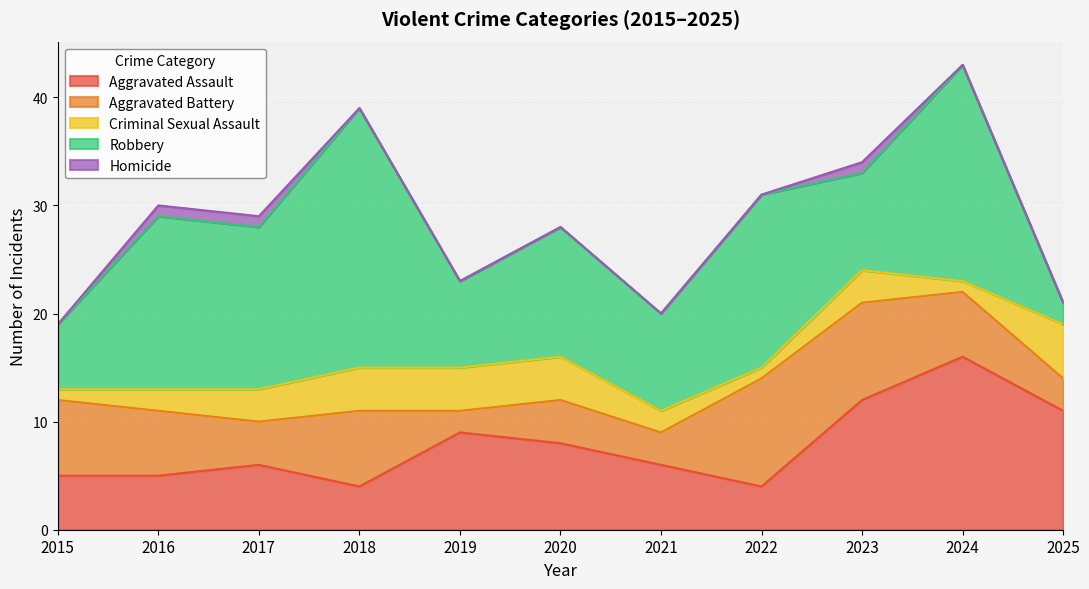

How many Aggravated Battery values are between 3 and 7?

8